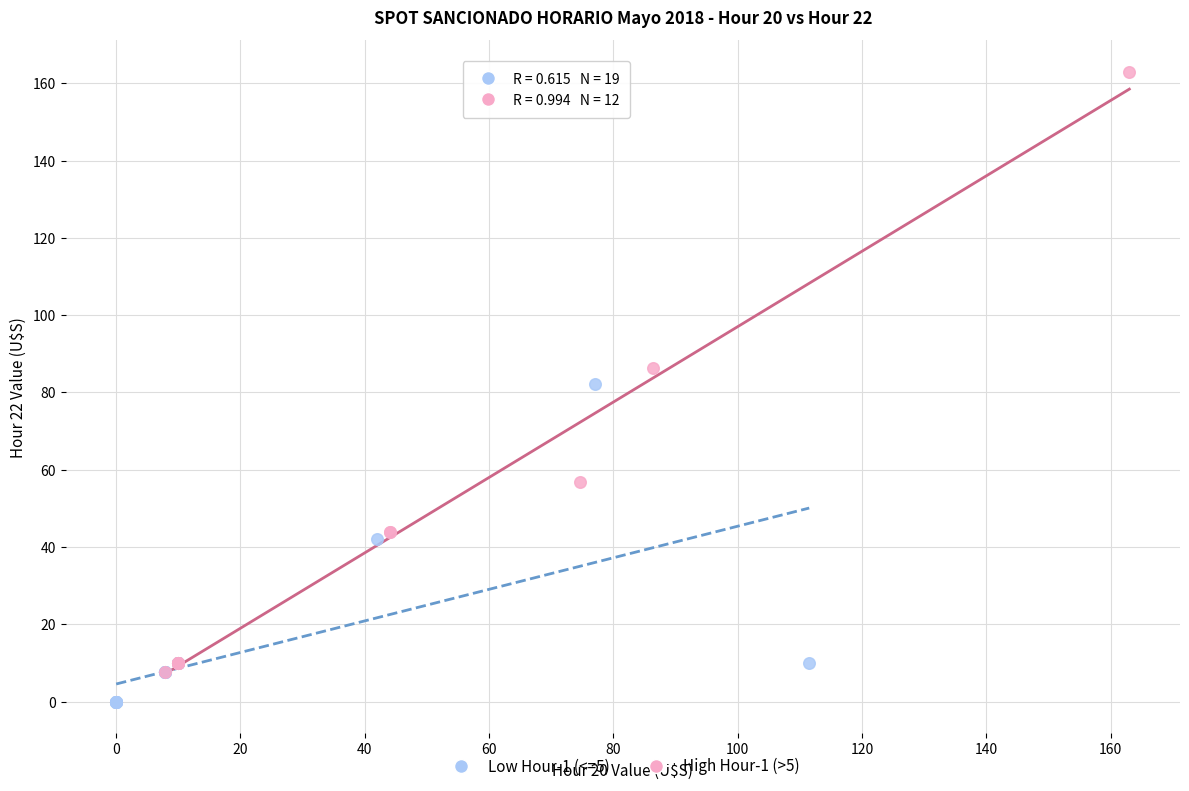

Which series contains the highest Y value?

High Hour-1 (>5)